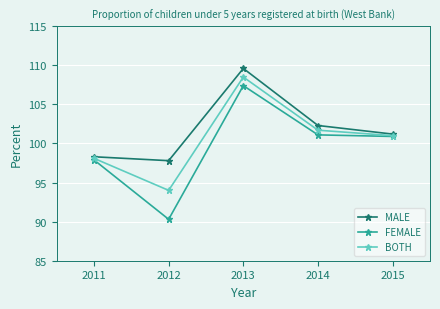

What is the total value across all series at 2013?

325.5